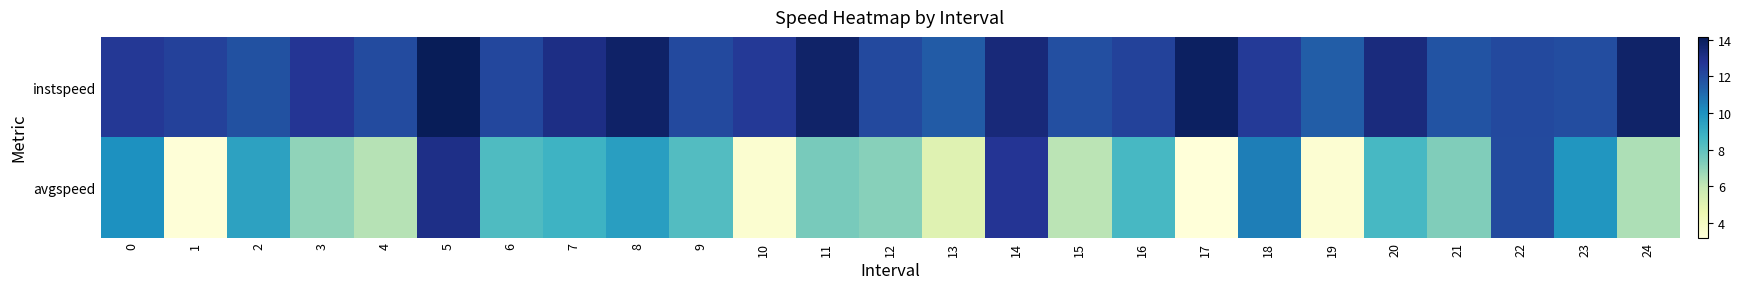

Between 3 and 17, which is larger?

17